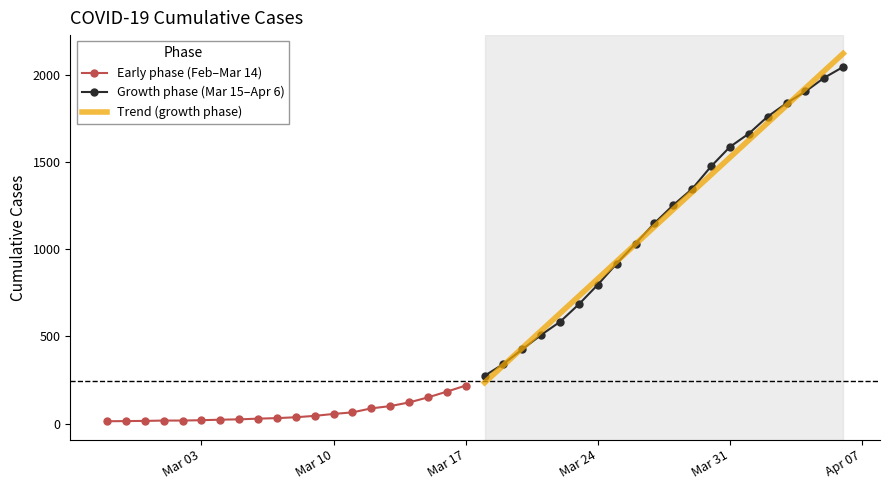

Reading left to right, what are all the values shown in this chart?

2020-02-27=13	2020-02-28=14	2020-02-29=15	2020-03-01=17	2020-03-02=17	2020-03-03=19	2020-03-04=22	2020-03-05=24	2020-03-06=28	2020-03-07=31	2020-03-08=36	2020-03-09=44	2020-03-10=55	2020-03-11=64	2020-03-12=87	2020-03-13=100	2020-03-14=121	2020-03-15=150	2020-03-16=183	2020-03-17=218	2020-03-18=274	2020-03-19=342	2020-03-20=426	2020-03-21=509	2020-03-22=584	2020-03-23=685	2020-03-24=797	2020-03-25=918	2020-03-26=1033	2020-03-27=1150	2020-03-28=1254	2020-03-29=1347	2020-03-30=1476	2020-03-31=1588	2020-04-01=1664	2020-04-02=1762	2020-04-03=1839	2020-04-04=1906	2020-04-05=1985	2020-04-06=2047